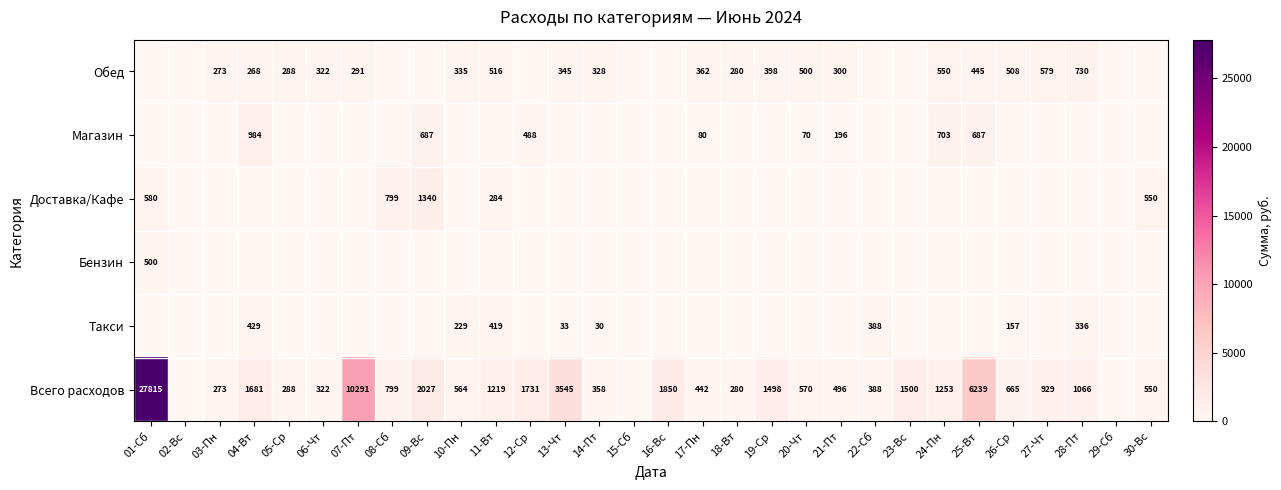

How many series are shown in this chart?

6